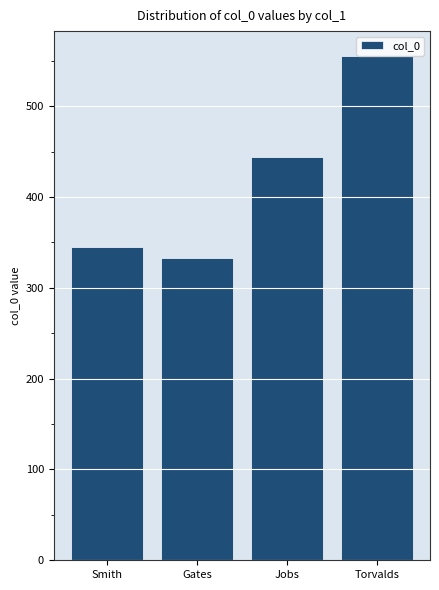

Is it true that the value at Jobs is 176?

False